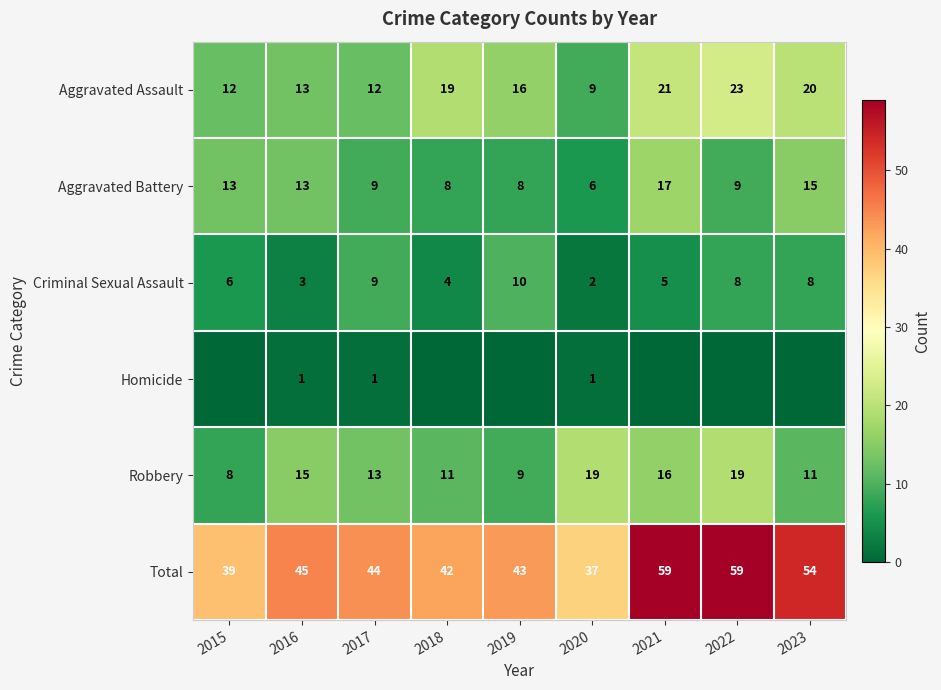

Which category has the highest value in the Aggravated Battery series?

2021